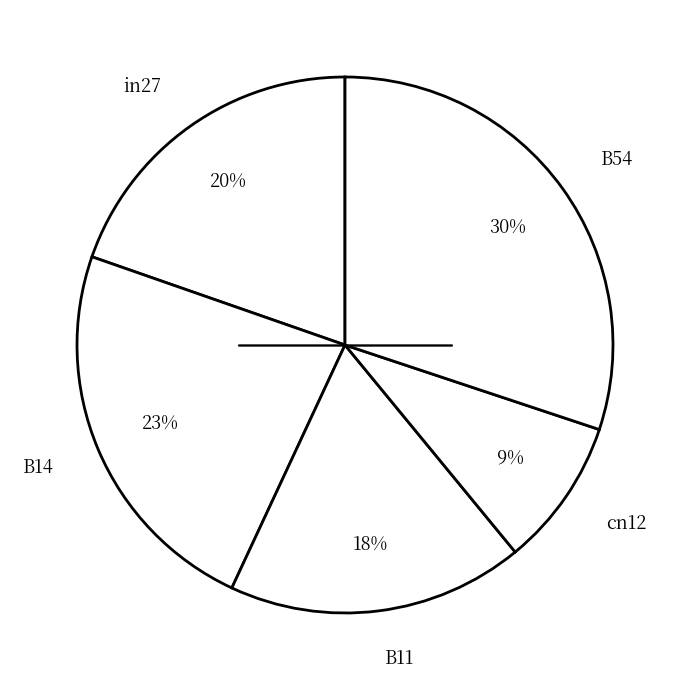

What is the ratio of the value at in27 to the value at B54?

0.7